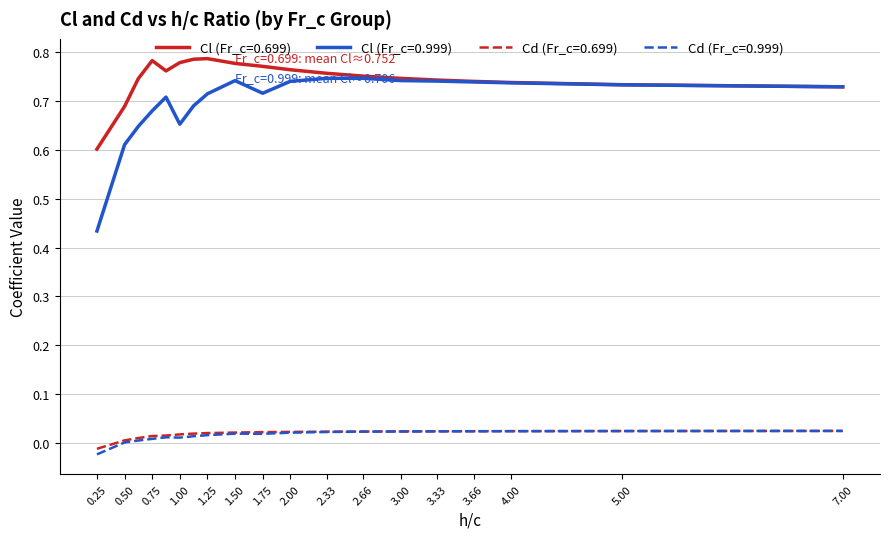

Which series has the widest spread of values?

Cl (Fr_c=0.999)